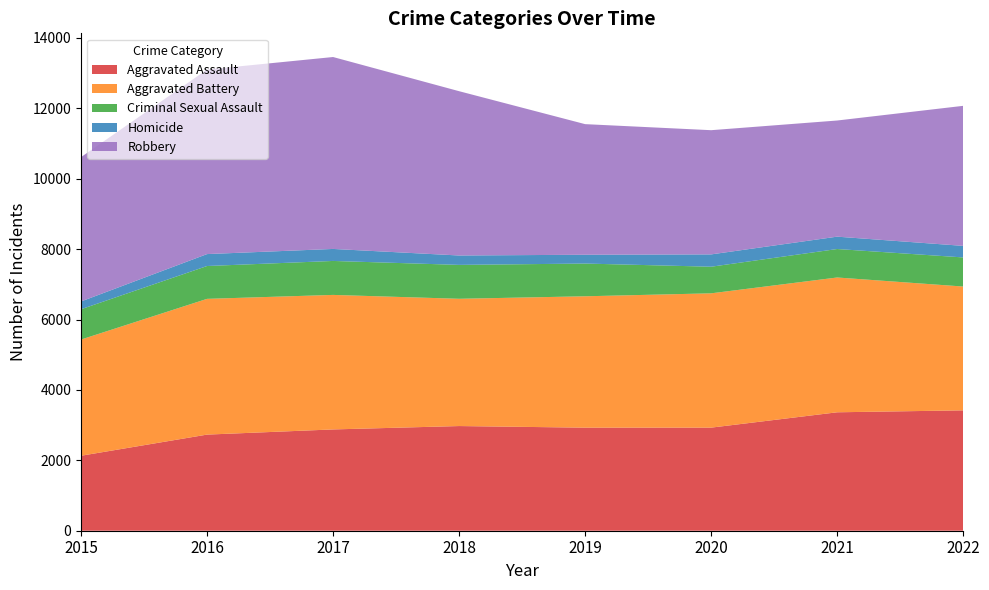

Reading right to left, list all the values displayed in this chart.

Aggravated Assault: 2022=3420	2021=3365	2020=2929	2019=2928	2018=2974	2017=2878	2016=2731	2015=2130
Aggravated Battery: 2022=3518	2021=3830	2020=3816	2019=3733	2018=3616	2017=3822	2016=3857	2015=3302
Criminal Sexual Assault: 2022=827	2021=809	2020=756	2019=930	2018=963	2017=965	2016=933	2015=861
Homicide: 2022=328	2021=351	2020=350	2019=250	2018=267	2017=341	2016=339	2015=221
Robbery: 2022=3979	2021=3300	2020=3529	2019=3711	2018=4668	2017=5453	2016=5243	2015=4101